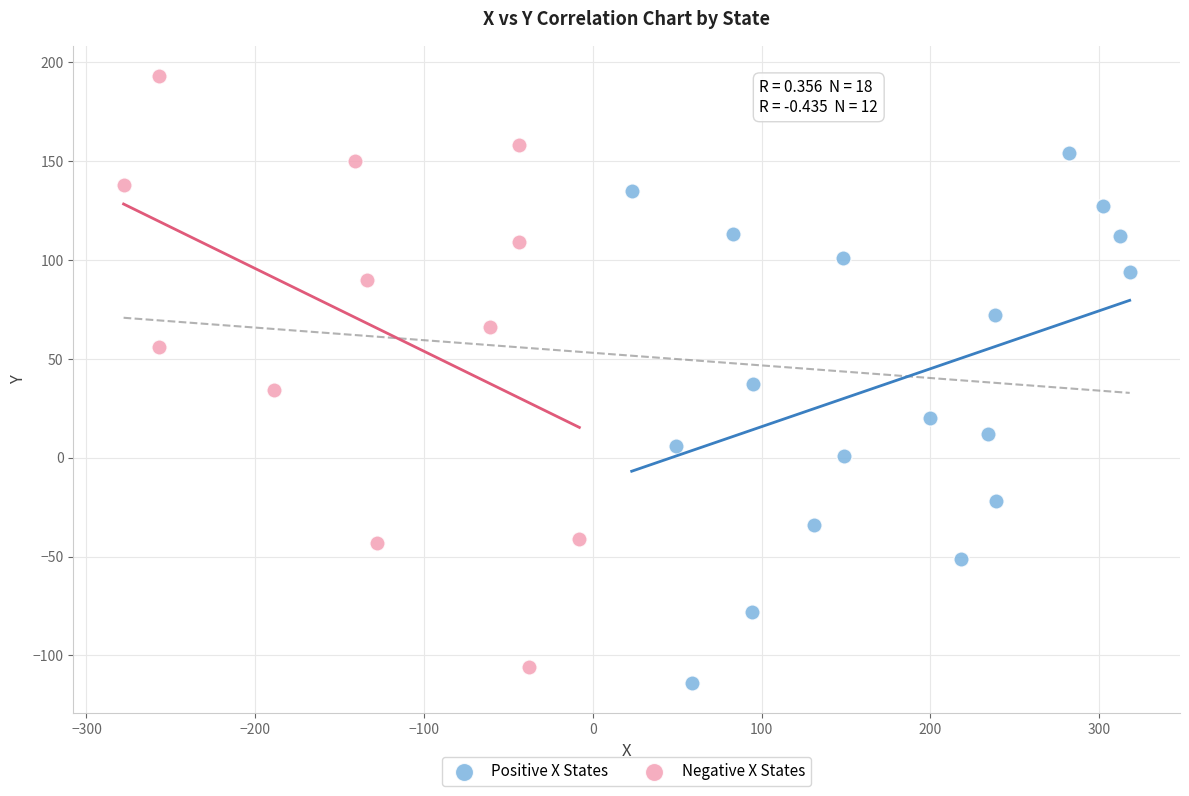

Which series reaches the maximum Y coordinate?

Negative X States